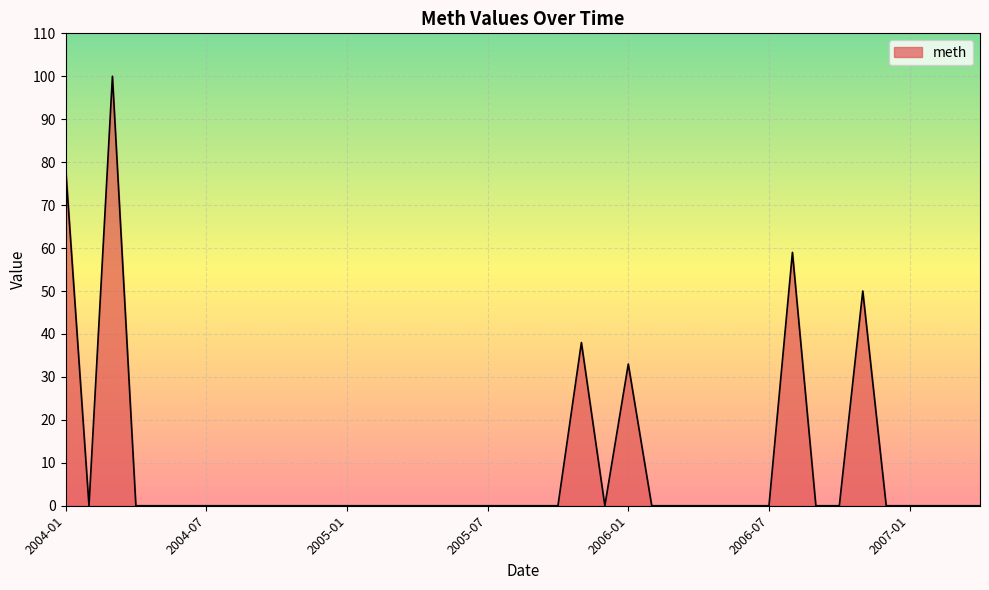

Which label corresponds to the smallest value in the chart?

2004-02